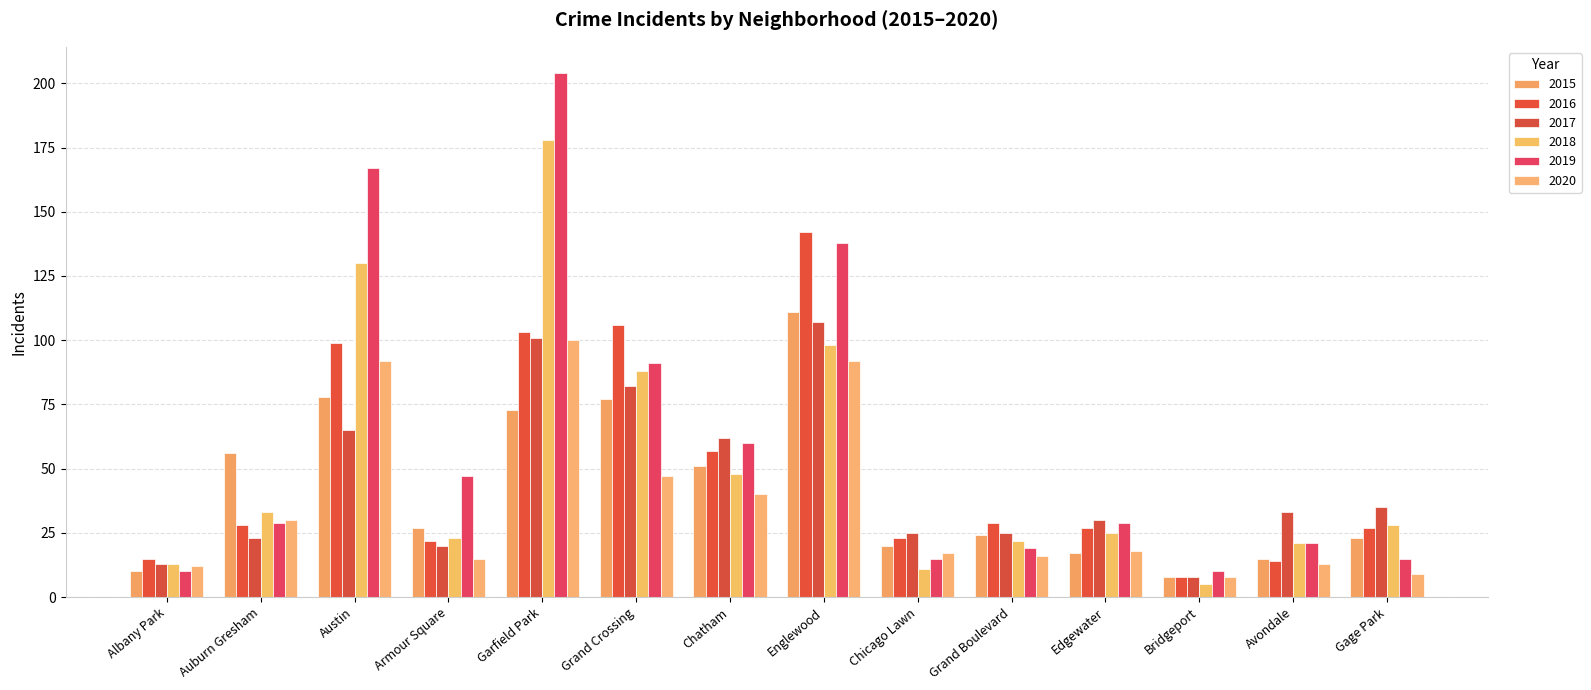

What is the average value of the 2020 series?

36